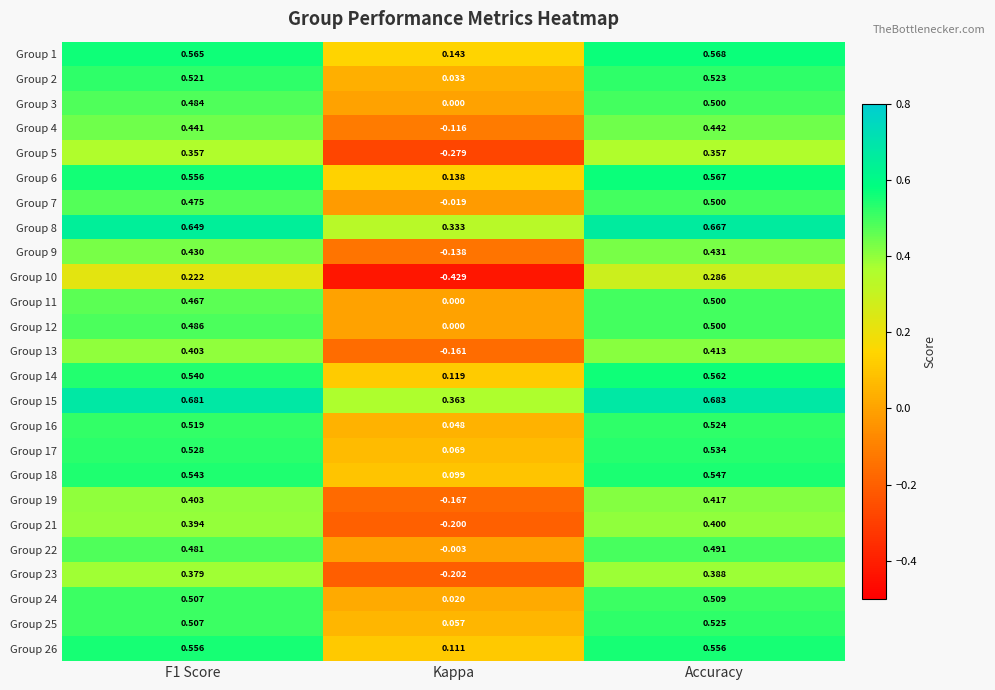

Which category has the highest value in the Group 24 series?

Accuracy